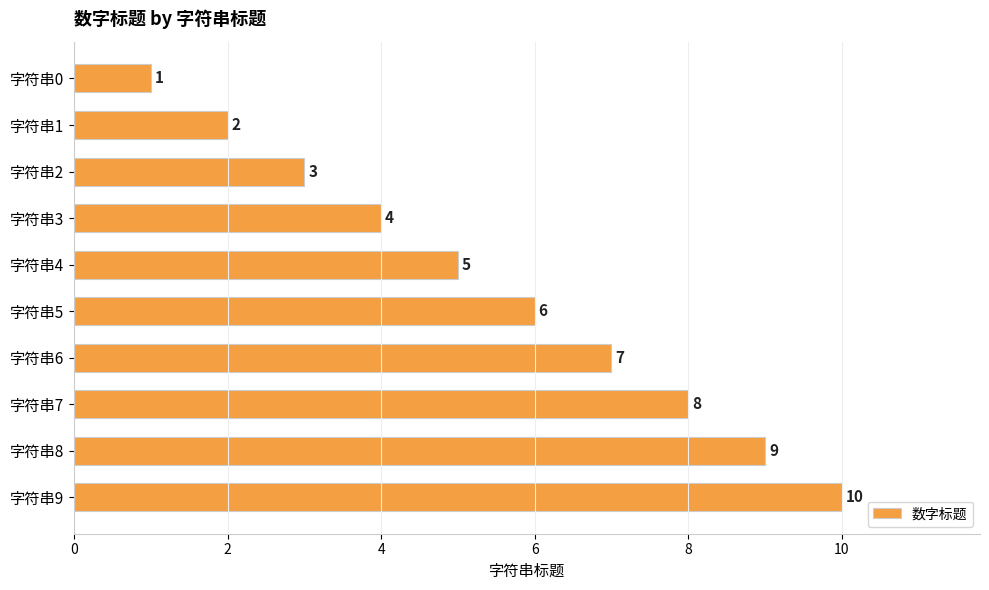

The chart shows a value of 5 at 字符串4. True or false?

True